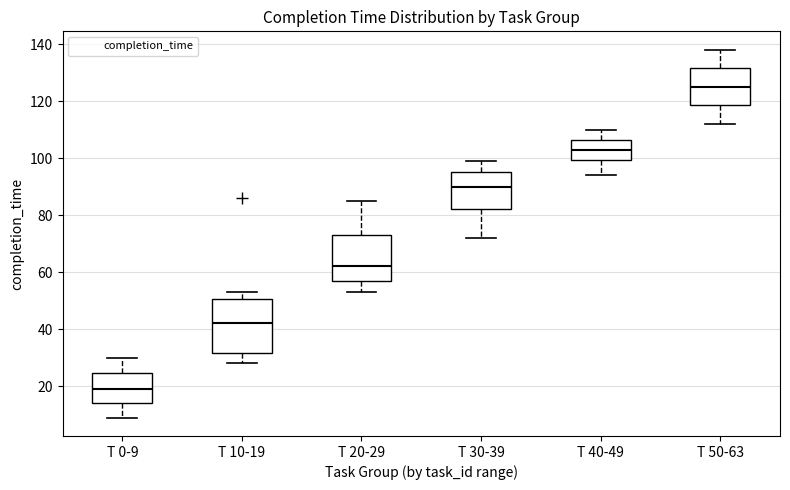

Where is the upper edge of the box for T 10-19 on the y-axis? The values are not printed on the chart, so give them approximately, as read against the axis.

50